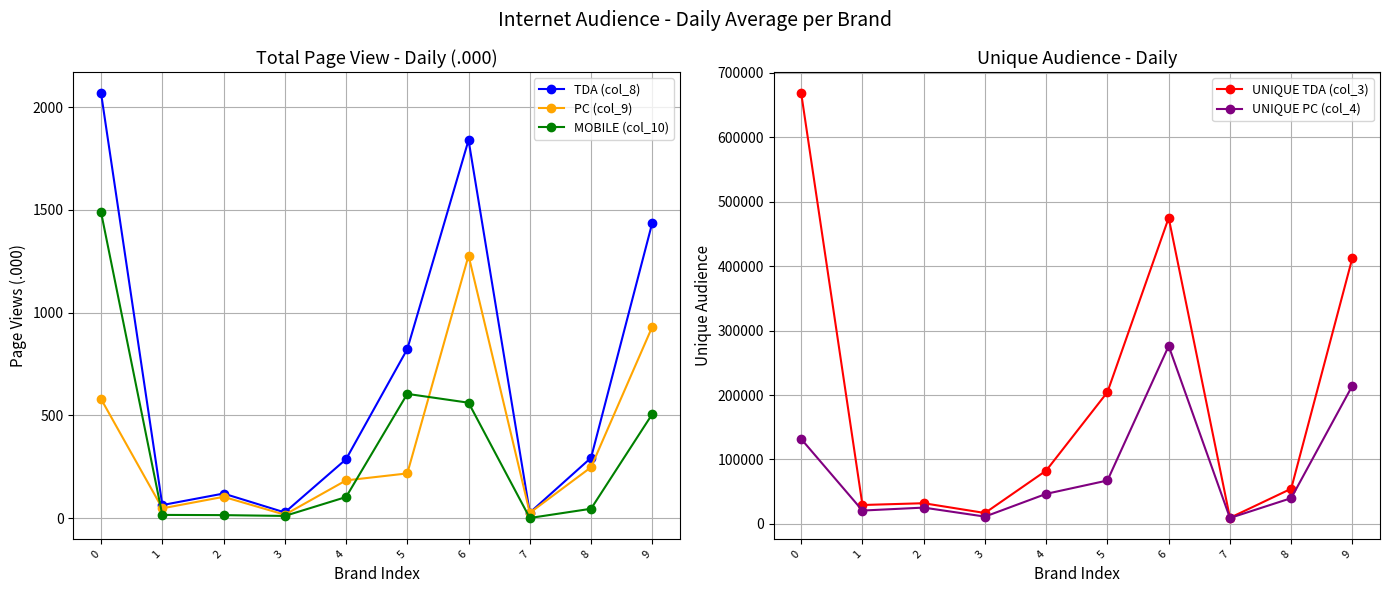

The value of PC (col_9) at 5 is 218. True or false?

True